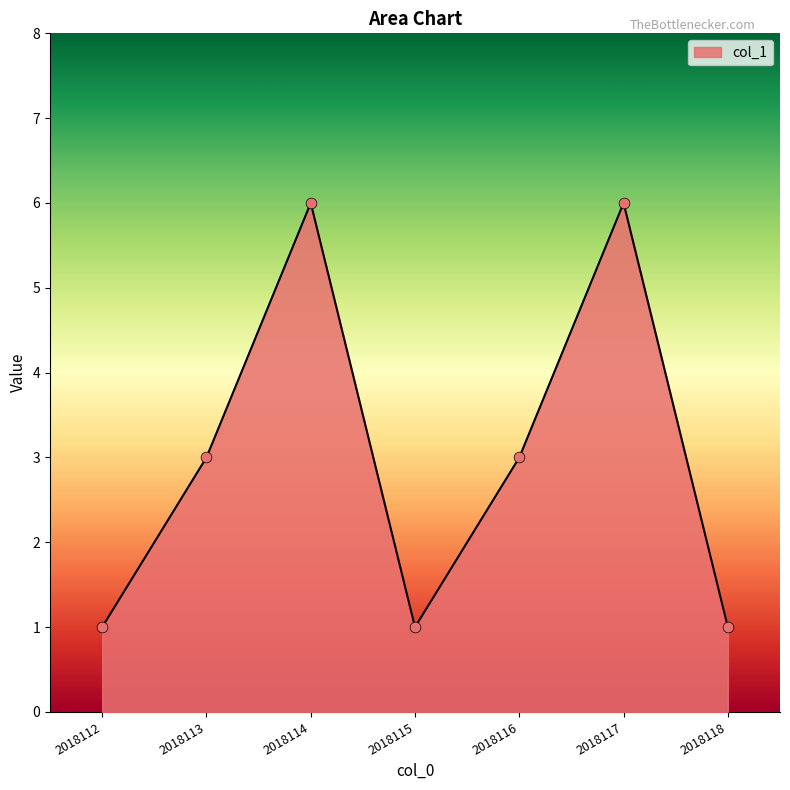

Which has a higher value, 2018117 or 2018116?

2018117